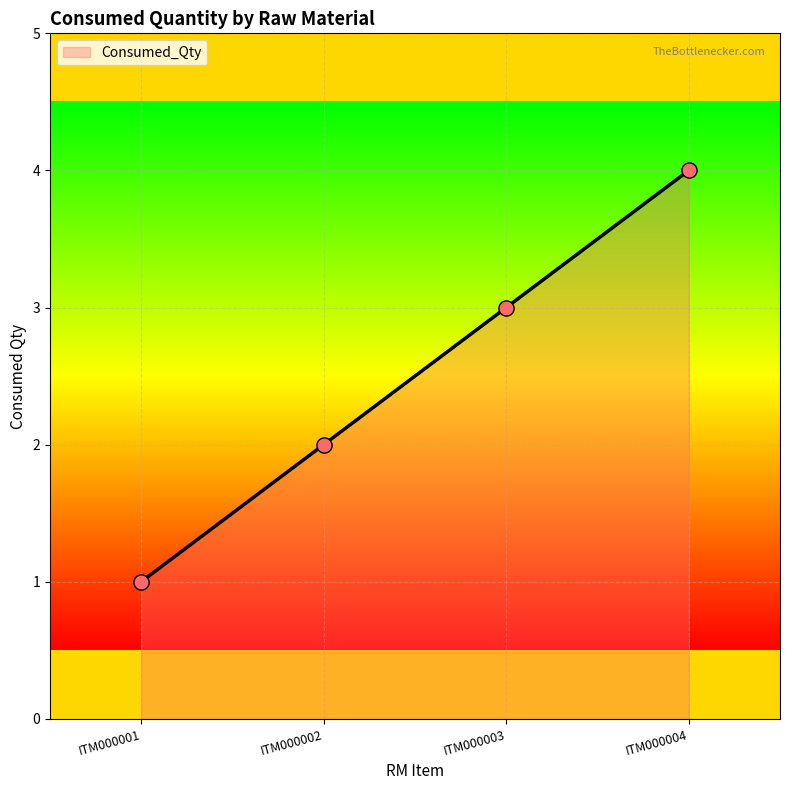

Approximately how many times larger is the value at ITM000004 compared to ITM000002?

2.0